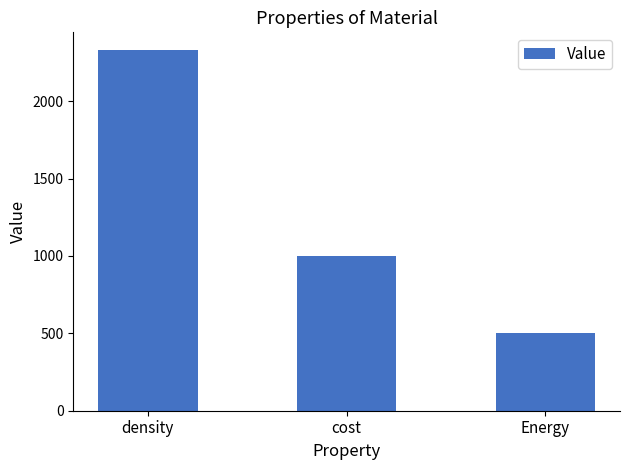

Approximately how many times larger is the value at density compared to cost?

2.3